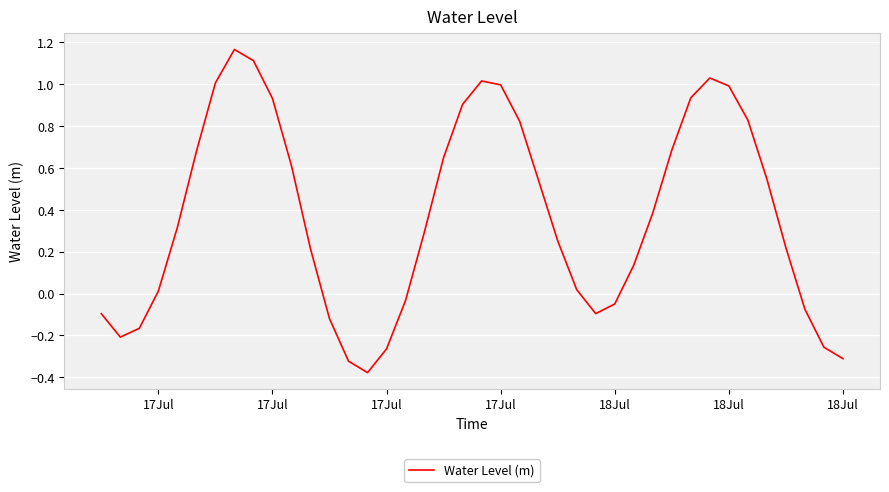

What is the difference between the maximum and minimum values?

1.5